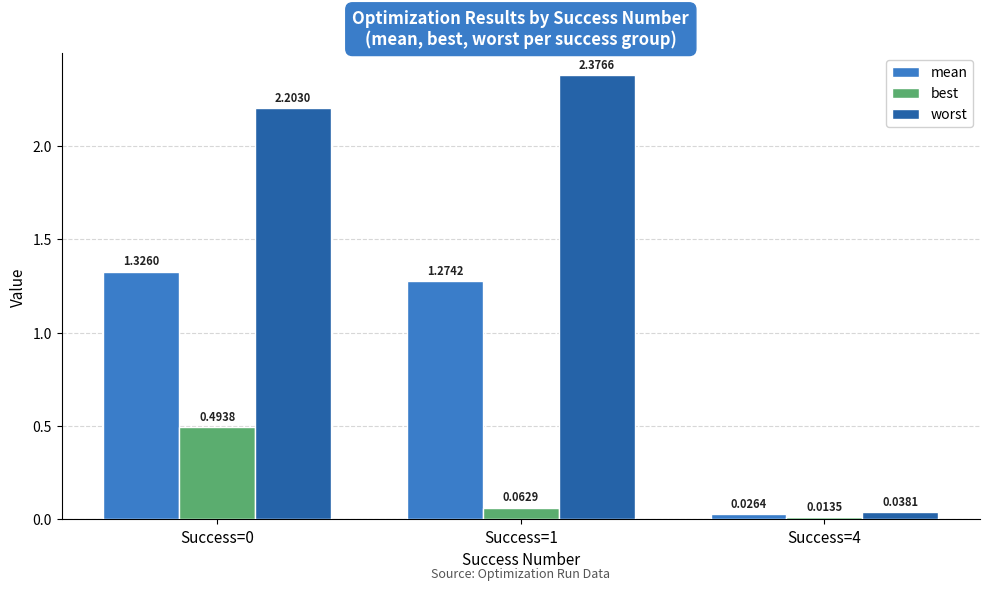

Which series has the widest spread of values?

worst